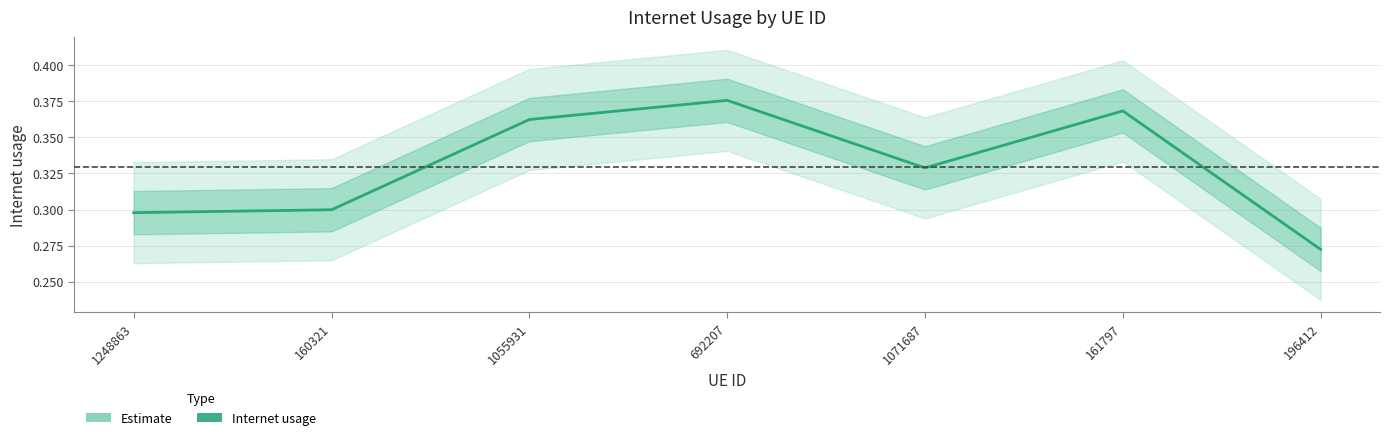

At which category does the data reach its first local valley?

1071687